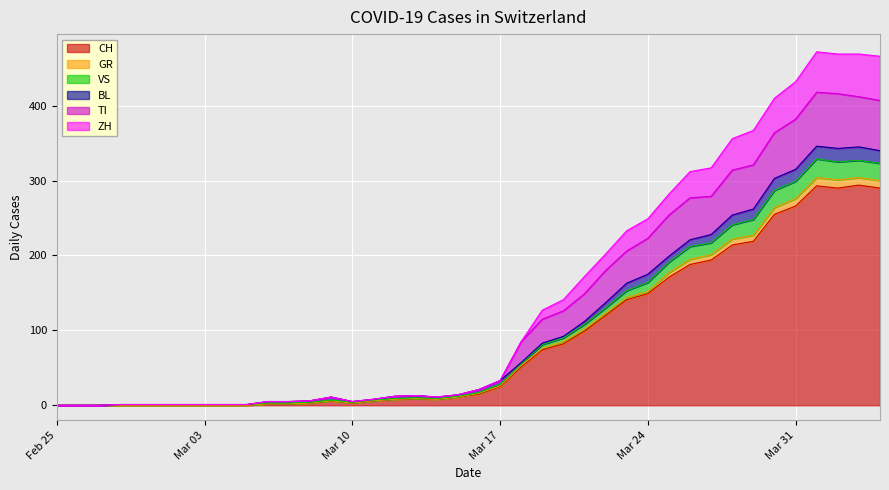

What are all the series names shown in the legend?

CH, GR, VS, BL, TI, ZH